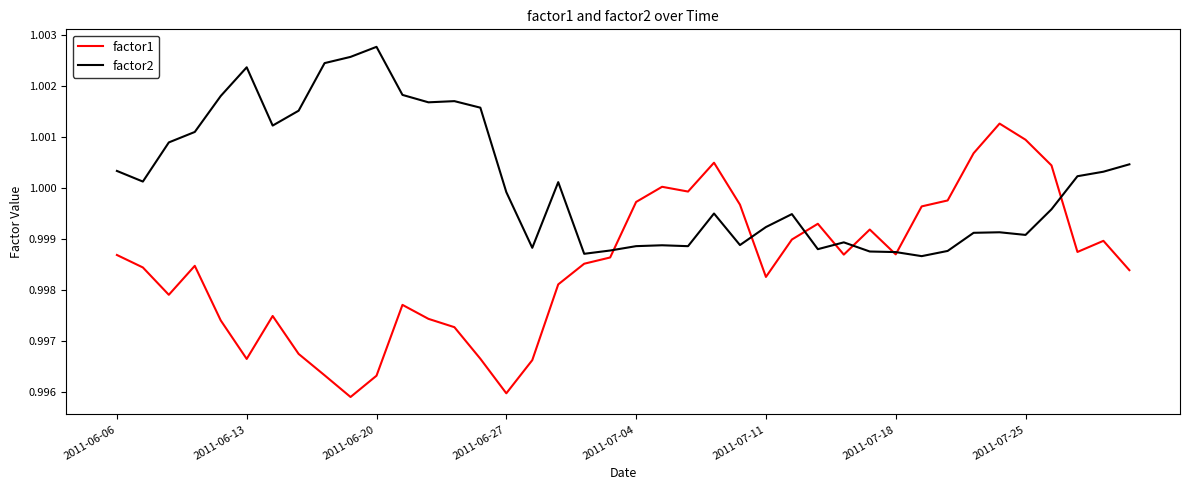

Which series has the largest range (max minus min)?

factor1